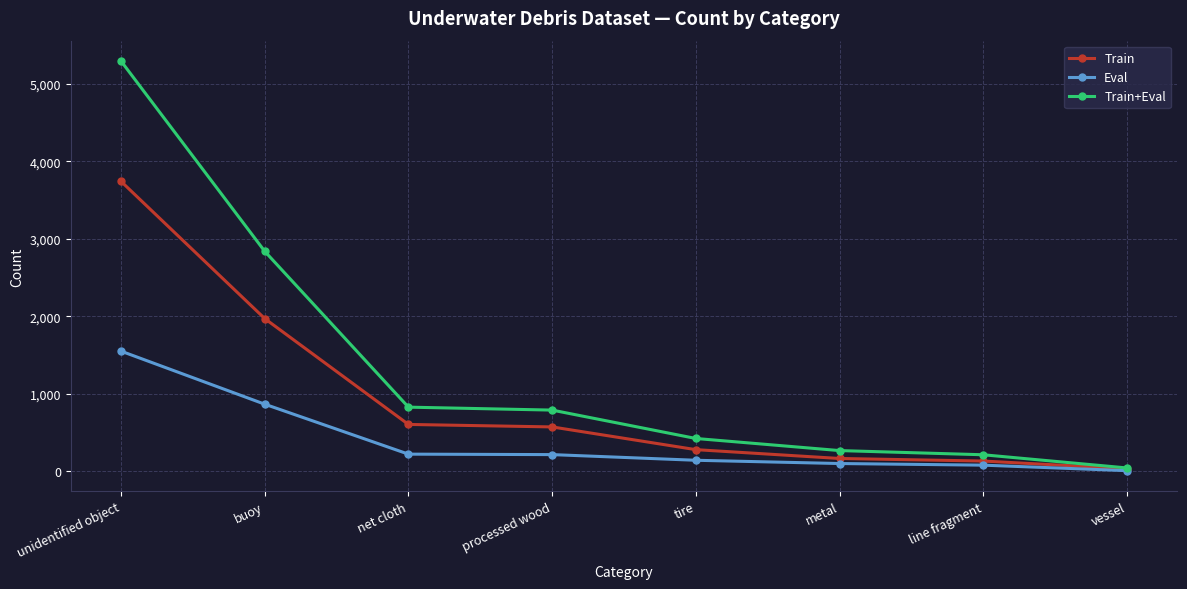

What position from the left is unidentified object?

1